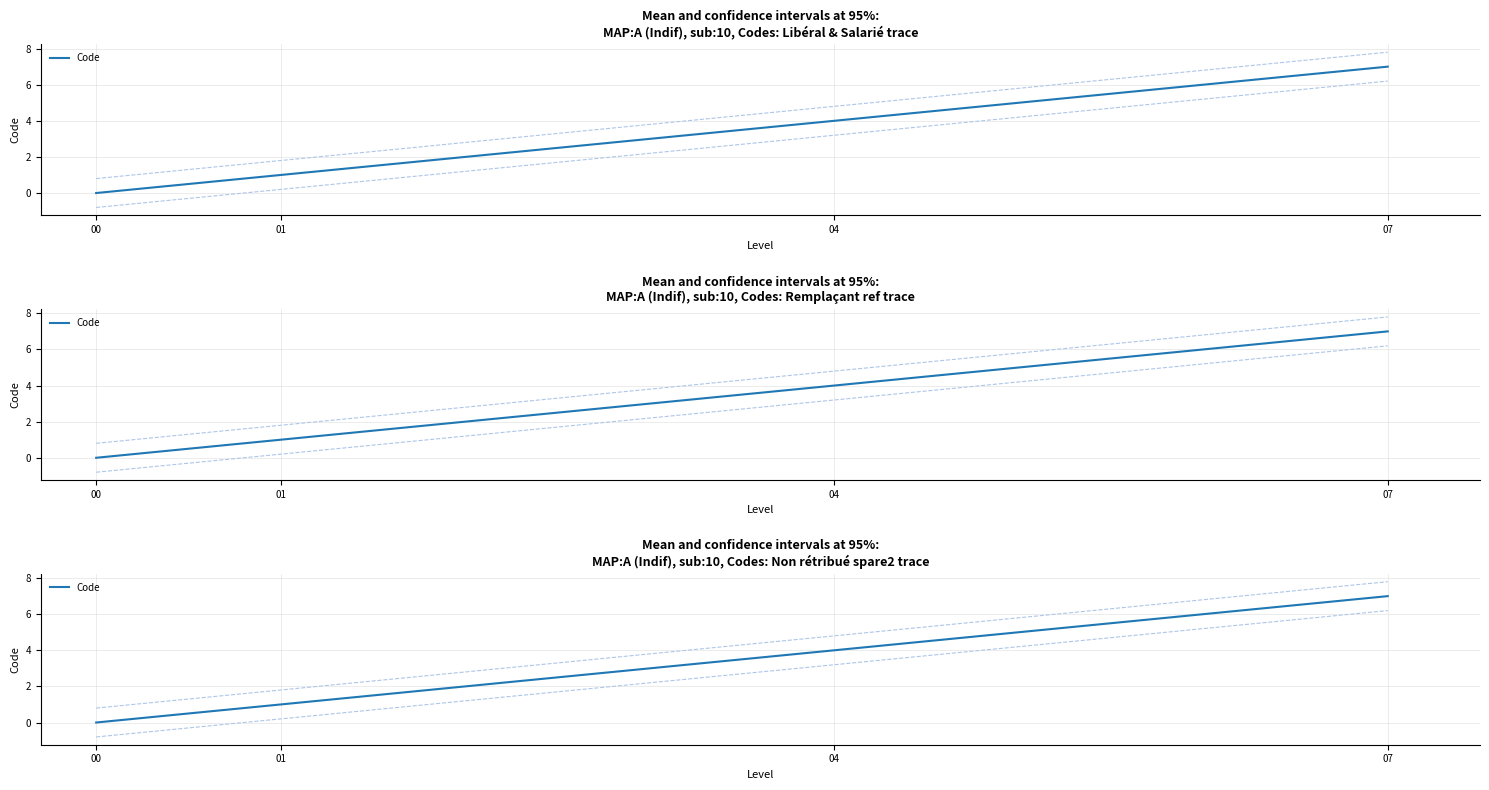

Between 01 and 00, which is larger?

01